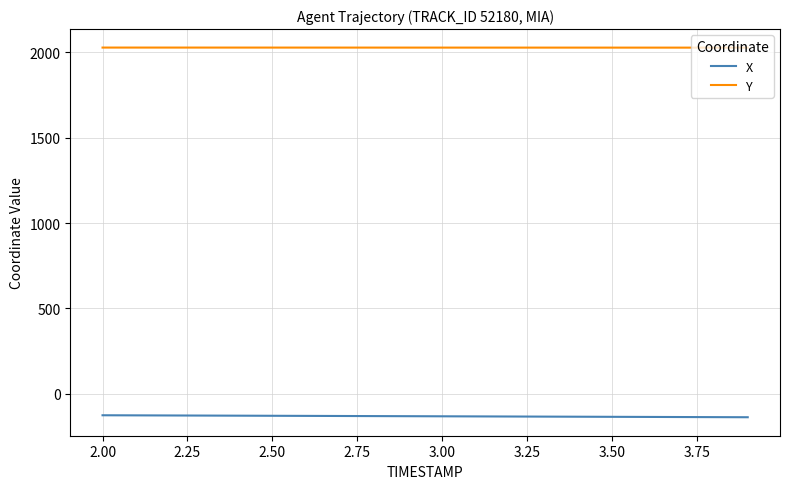

Count the number of categories in the chart.

20